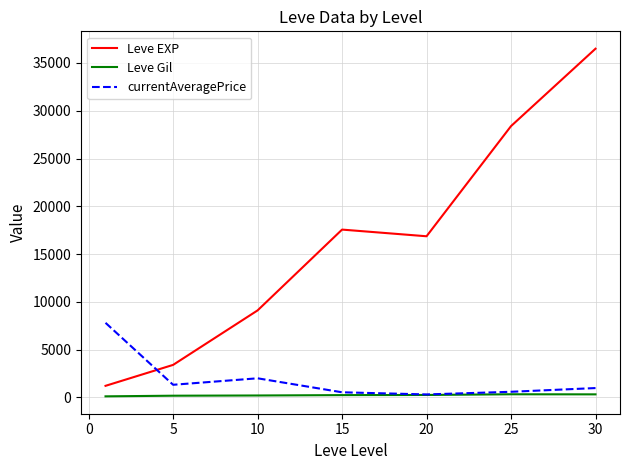

In currentAveragePrice, how many points are higher than both neighbors (excluding endpoints)?

1